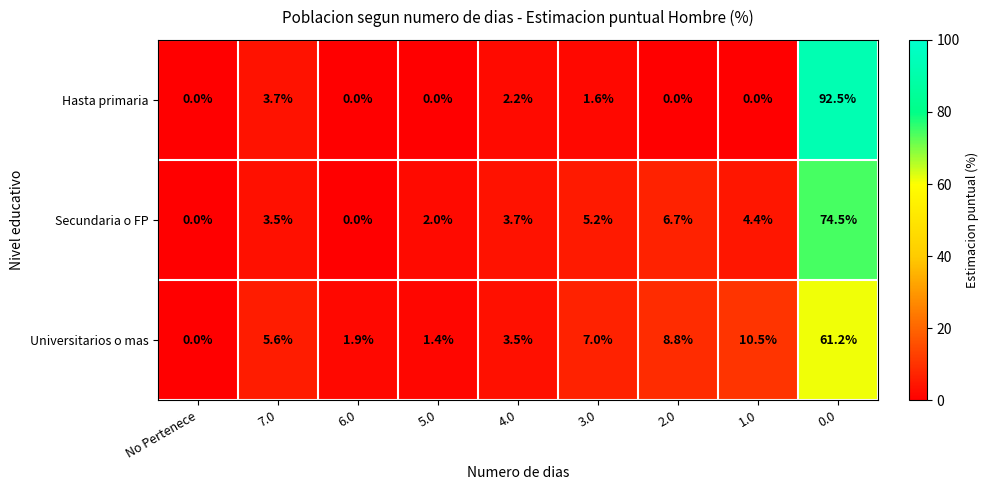

Reading left to right, transcribe all the data shown in this chart.

Hasta primaria: 0.0	3.7	0.0	0.0	2.2	1.6	0.0	0.0	92.5
Secundaria o FP: 0.0	3.5	0.0	2.0	3.7	5.2	6.7	4.4	74.5
Universitarios o mas: 0.0	5.6	1.9	1.4	3.5	7.0	8.8	10.5	61.2